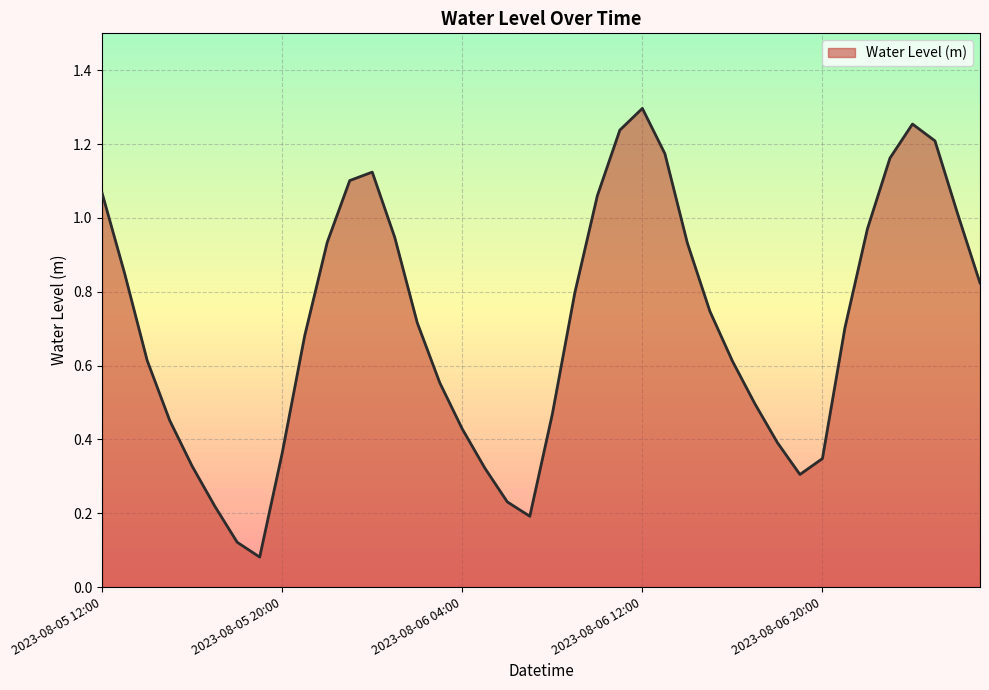

What is the greatest value displayed?

1.3